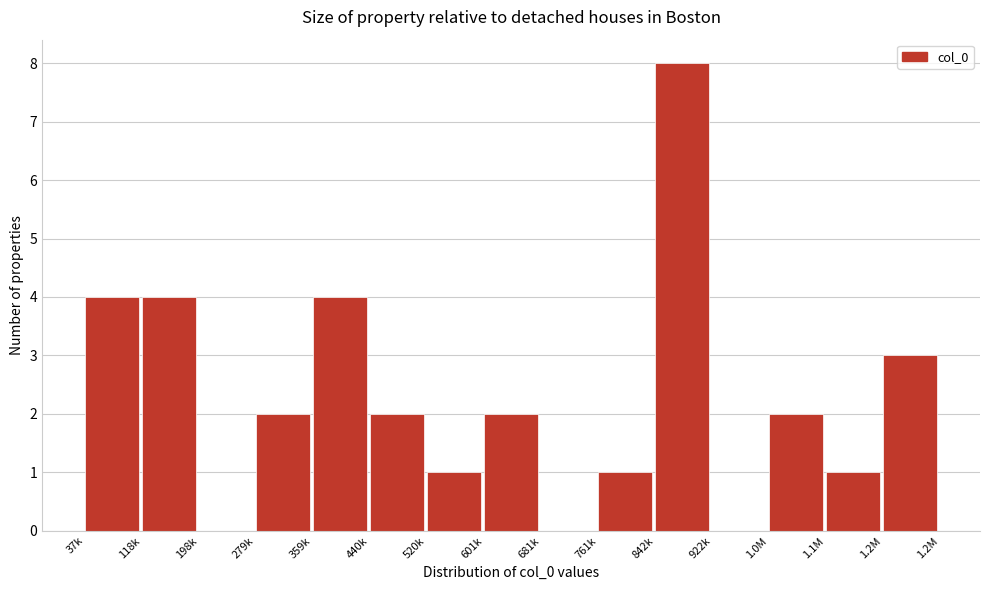

Reading left to right, list all the values displayed in this chart.

37k=4	118k=4	198k=0	279k=2	359k=4	440k=2	520k=1	601k=2	681k=0	761k=1	842k=8	922k=0	1.0M=2	1.1M=1	1.2M=3